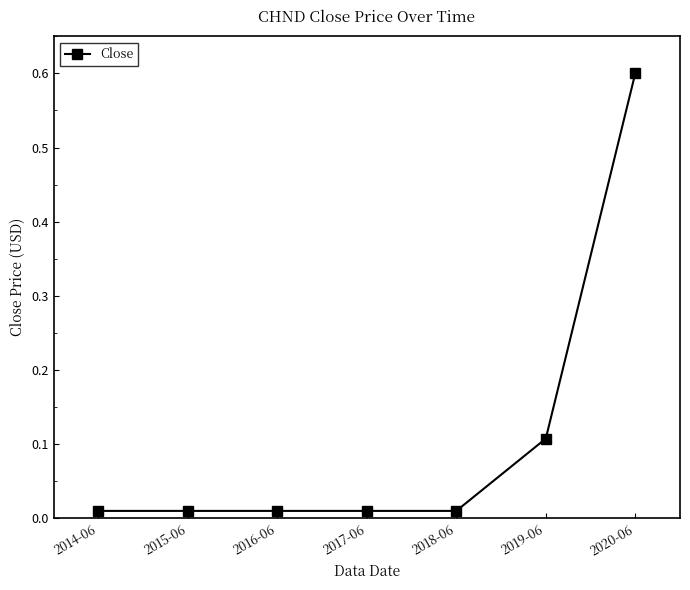

What is the sum of the values at 2016-06 and 2020-06?

0.6